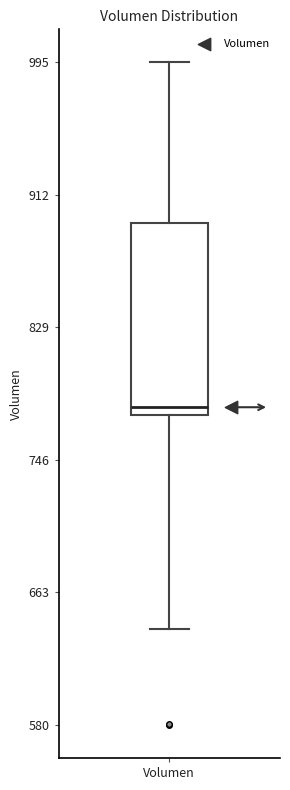

Transcribe this box plot: give where the median line is, the range the box spans, and where the two whiskers end, as read against the y-axis. The values are not printed on the chart, so give them approximately, as read against the axis.

median 780, box 770 to 890, whiskers 640 to 1000